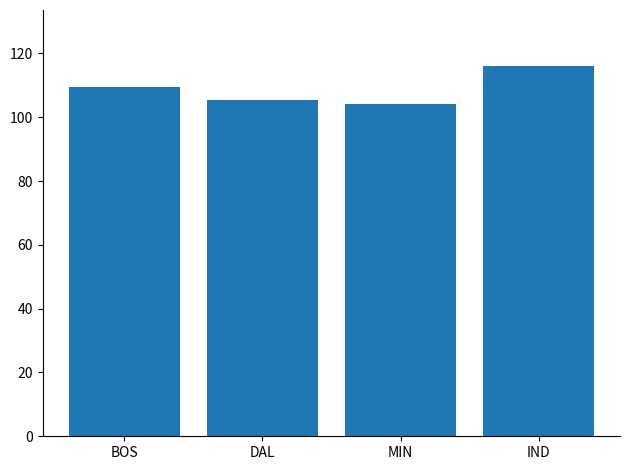

How many data points are less than 109?

2